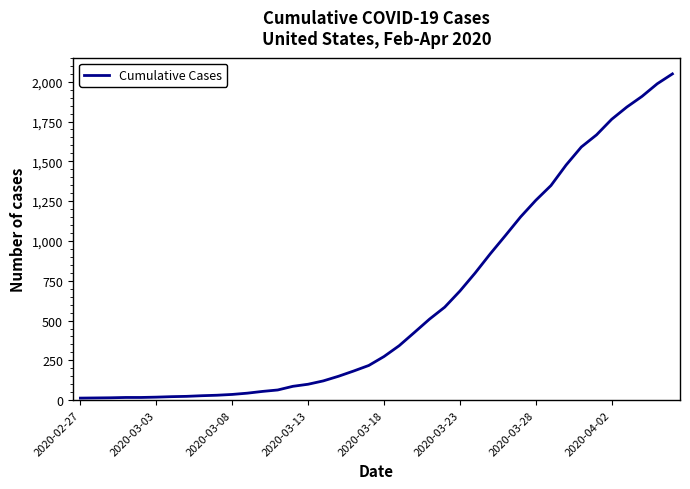

What is the difference between the second highest and minimum values?

1974